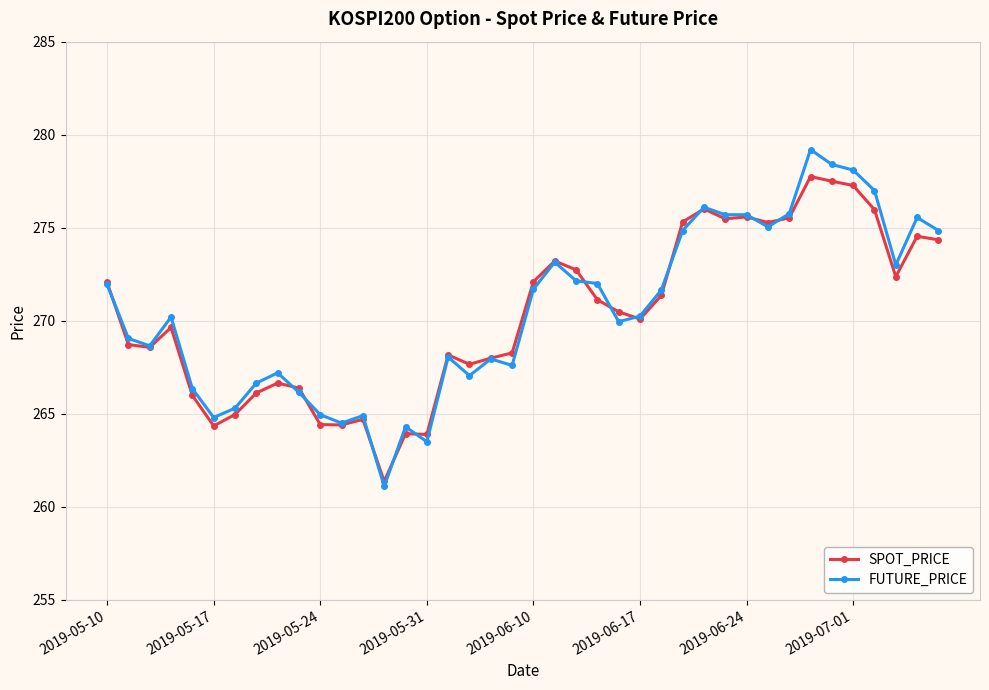

List the series in order of their peak value, lowest first.

SPOT_PRICE, FUTURE_PRICE